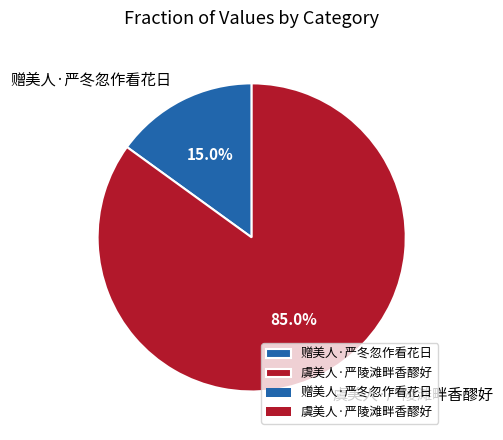

How many segments does this pie chart have?

2